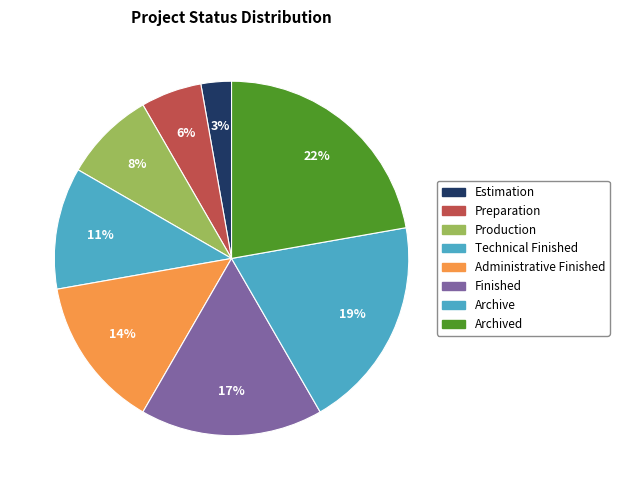

True or false: Technical Finished accounts for 3% of the total.

False